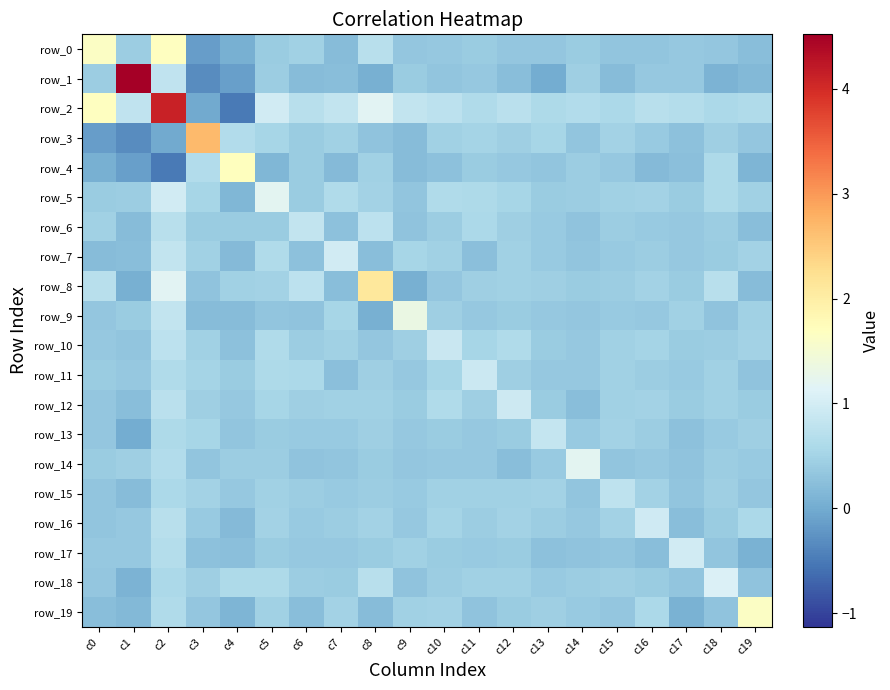

What is the smallest value displayed?

-0.5